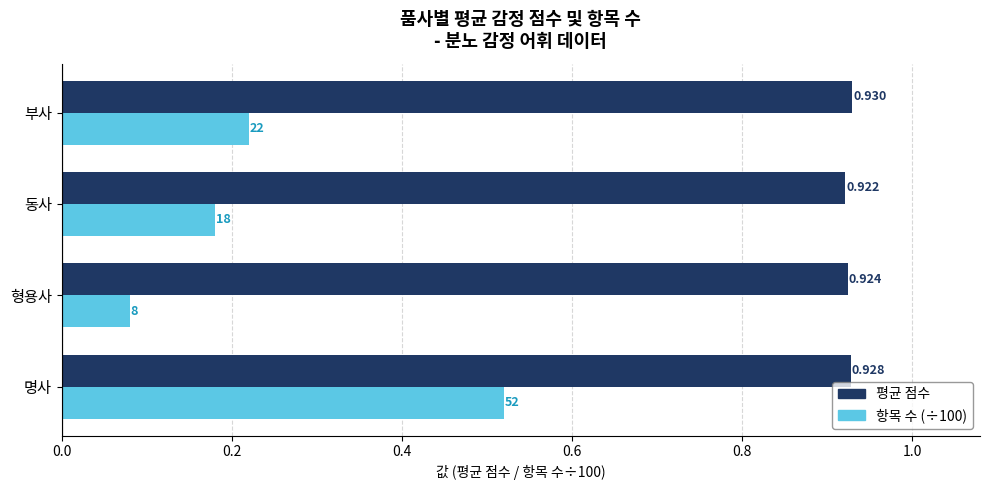

At which label does 항목 수 (÷100) reach its peak?

명사